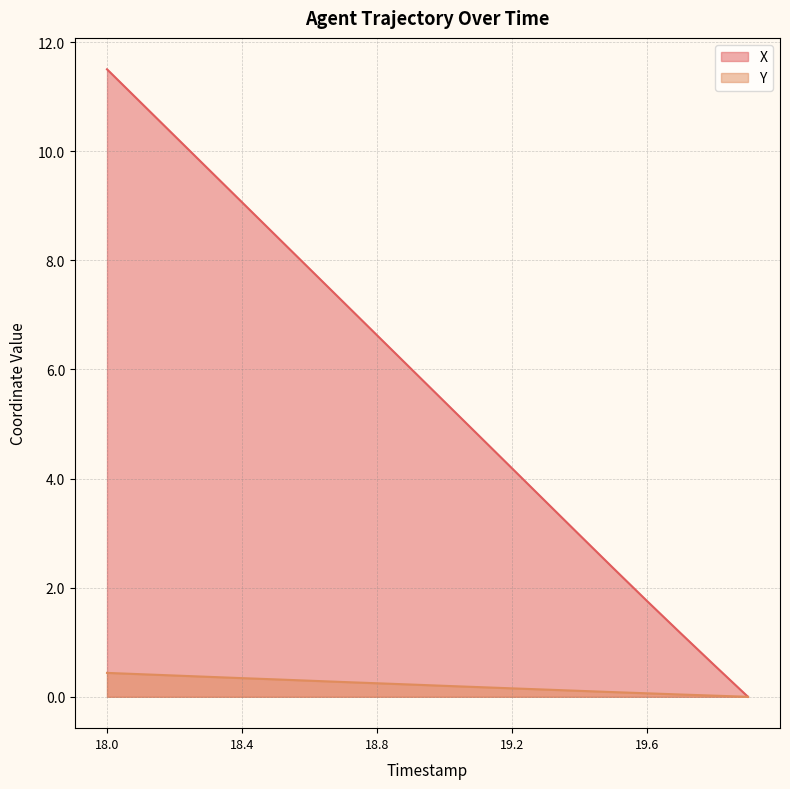

List the series in order of their overall mean, lowest first.

Y, X